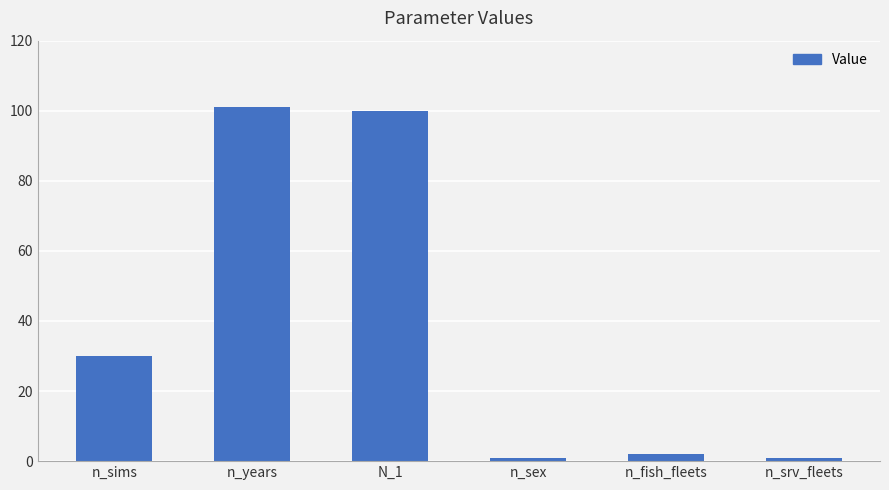

Reading left to right, list all the values displayed in this chart.

n_sims=30	n_years=101	N_1=100	n_sex=1	n_fish_fleets=2	n_srv_fleets=1